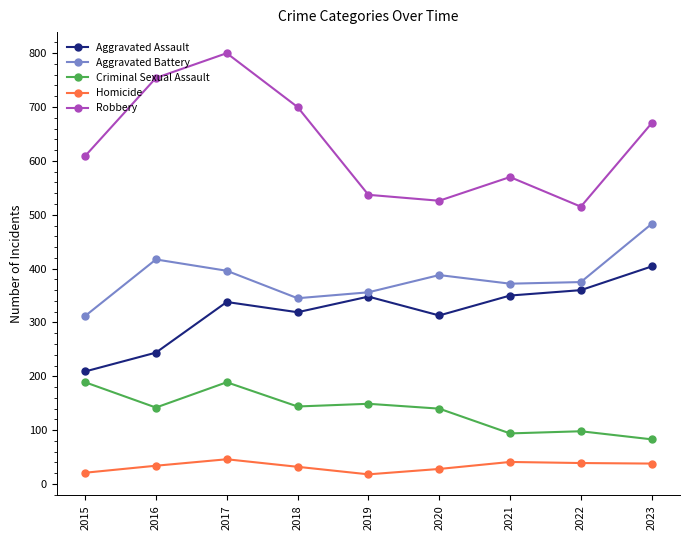

Between 2017 and 2020, which series saw the biggest shift?

Robbery